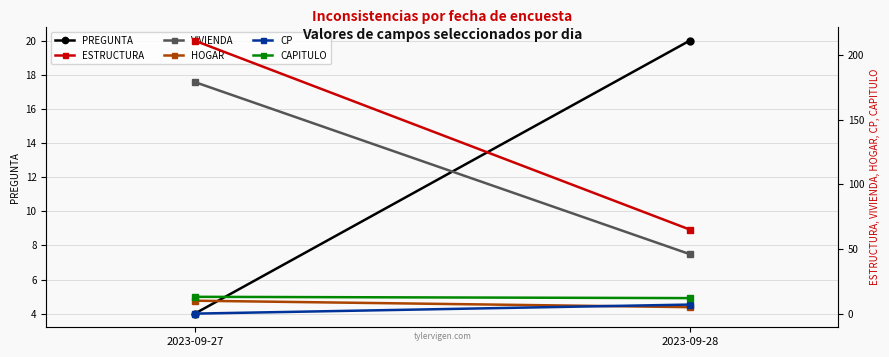

List the labels in order of HOGAR value, largest first.

2023-09-27, 2023-09-28